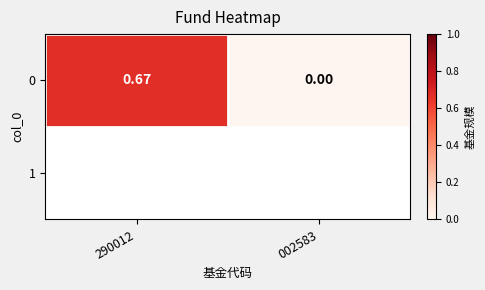

Which category has the lowest value across all series?

002583